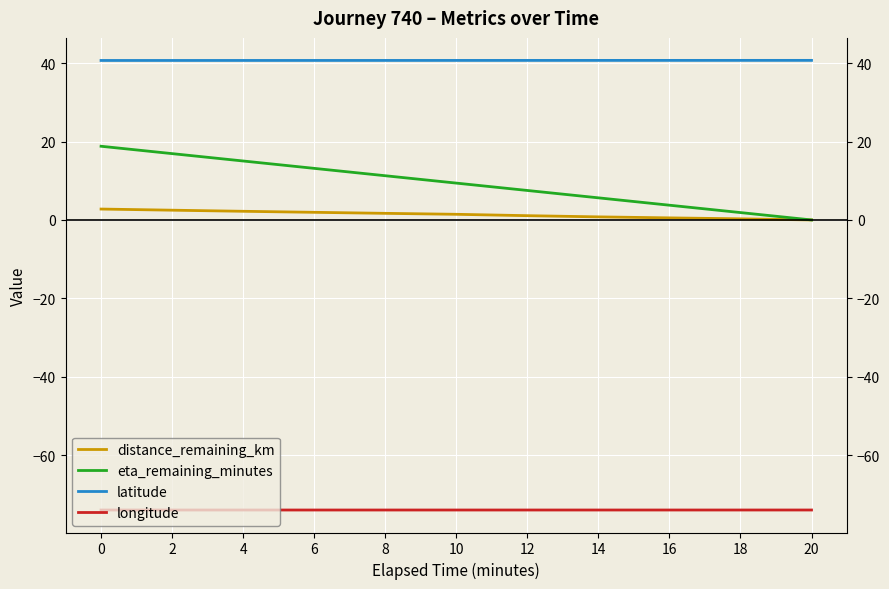

Which series has the largest total across all categories?

latitude